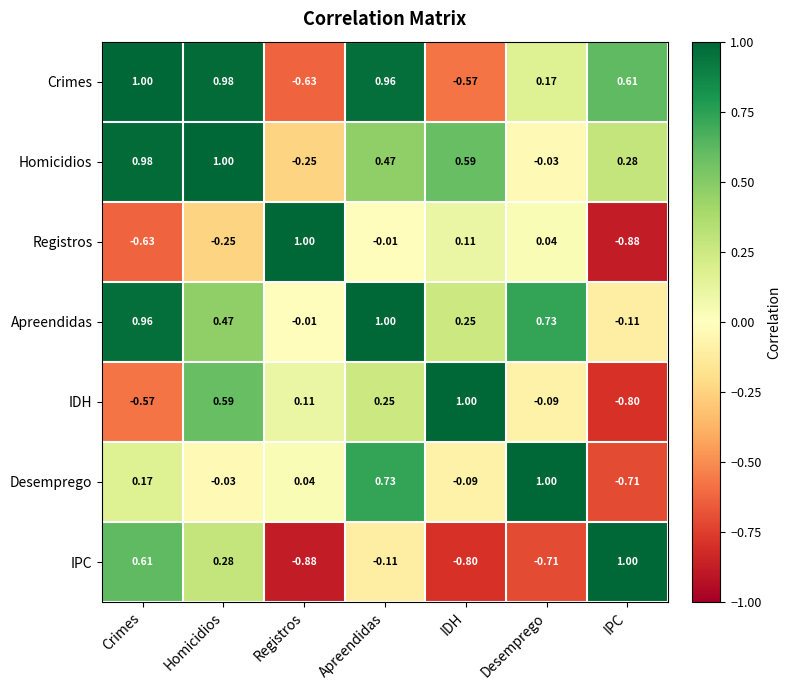

At Crimes, list the series in order from smallest to largest.

Registros, IDH, Desemprego, IPC, Apreendidas, Homicidios, Crimes